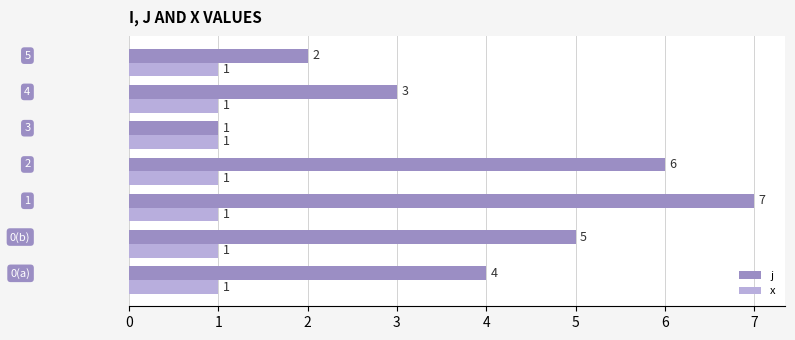

List the series in order of their overall mean, lowest first.

x, j